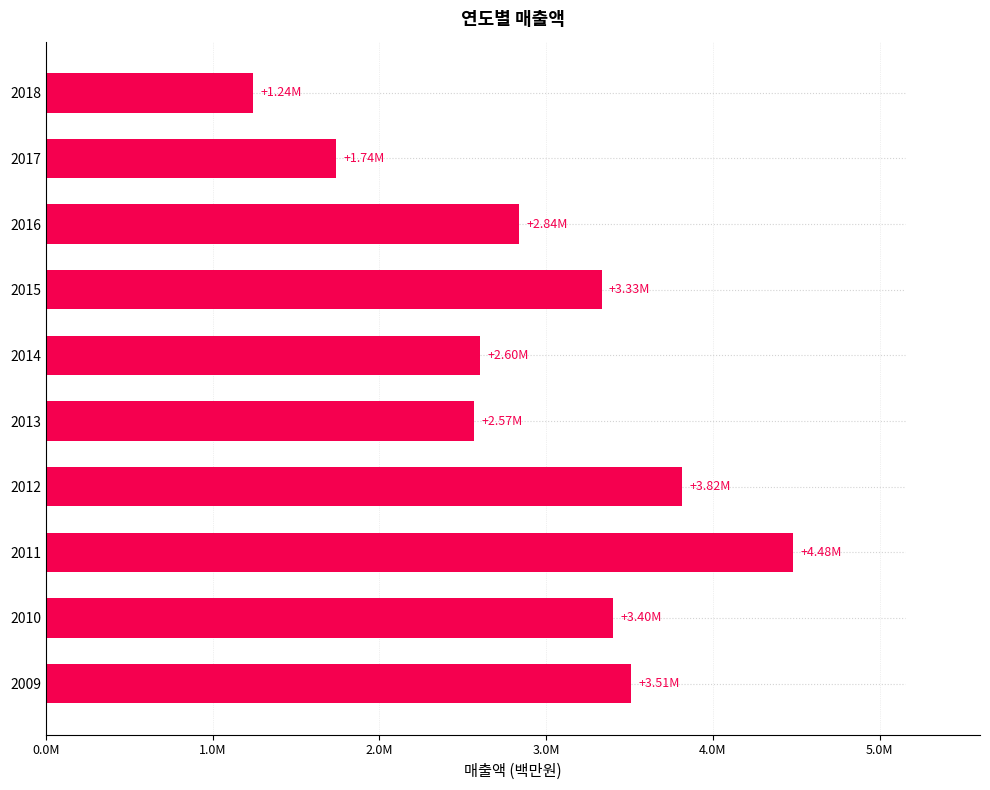

Does the chart contain stacked bars?

No